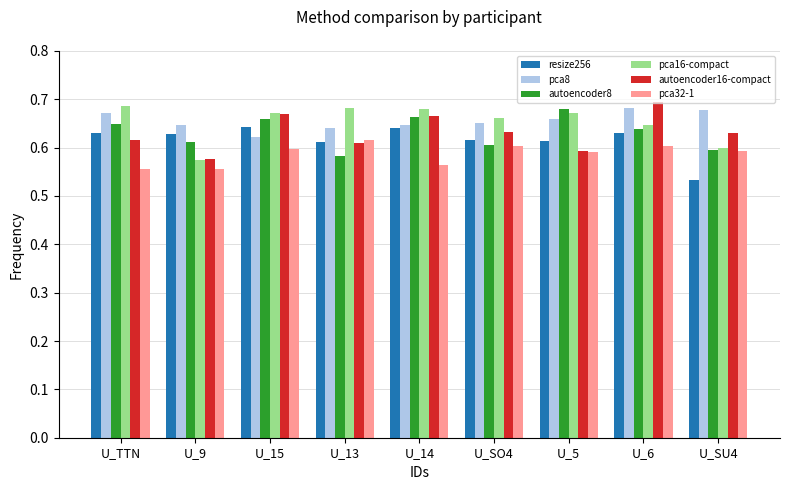

Is it true that pca32-1 equals 0.4 at U_14?

False